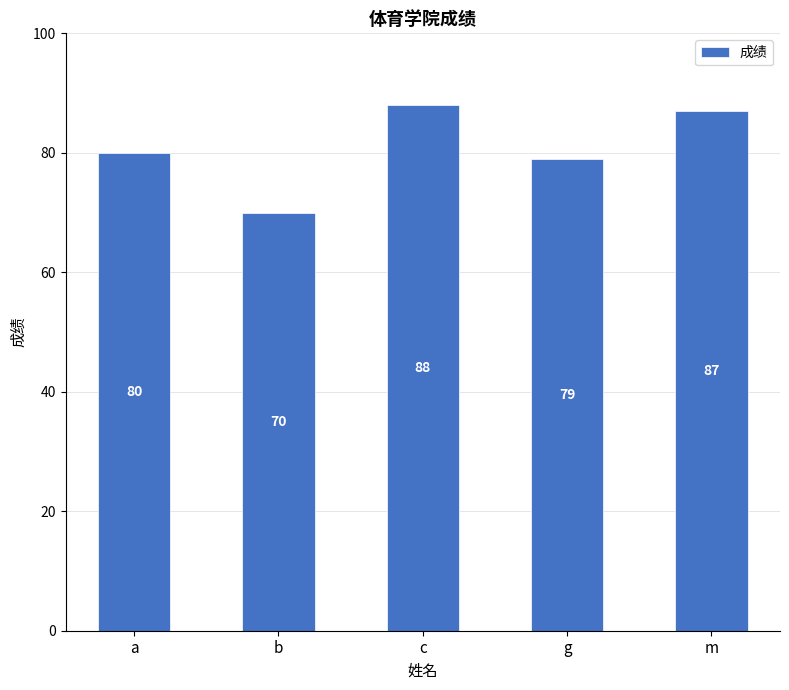

Reading left to right, list all the values displayed in this chart.

80	70	88	79	87